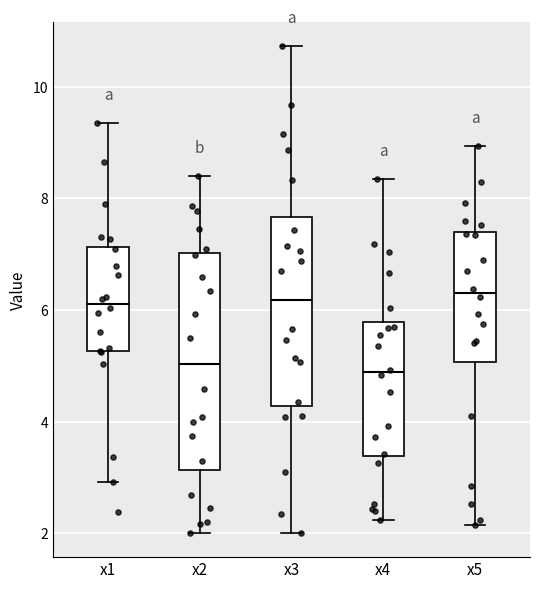

Reading left to right, transcribe this box plot: for each box, give where its median line is, the range the box spans, and where its two whiskers end, as read against the y-axis. The values are not printed on the chart, so give them approximately, as read against the axis.

x1: median 6.2, box 5.2 to 7.2, whiskers 3.0 to 9.4
x2: median 5.0, box 3.2 to 7.0, whiskers 2.0 to 8.4
x3: median 6.2, box 4.2 to 7.6, whiskers 2.0 to 10.8
x4: median 4.8, box 3.4 to 5.8, whiskers 2.2 to 8.4
x5: median 6.4, box 5.0 to 7.4, whiskers 2.2 to 9.0